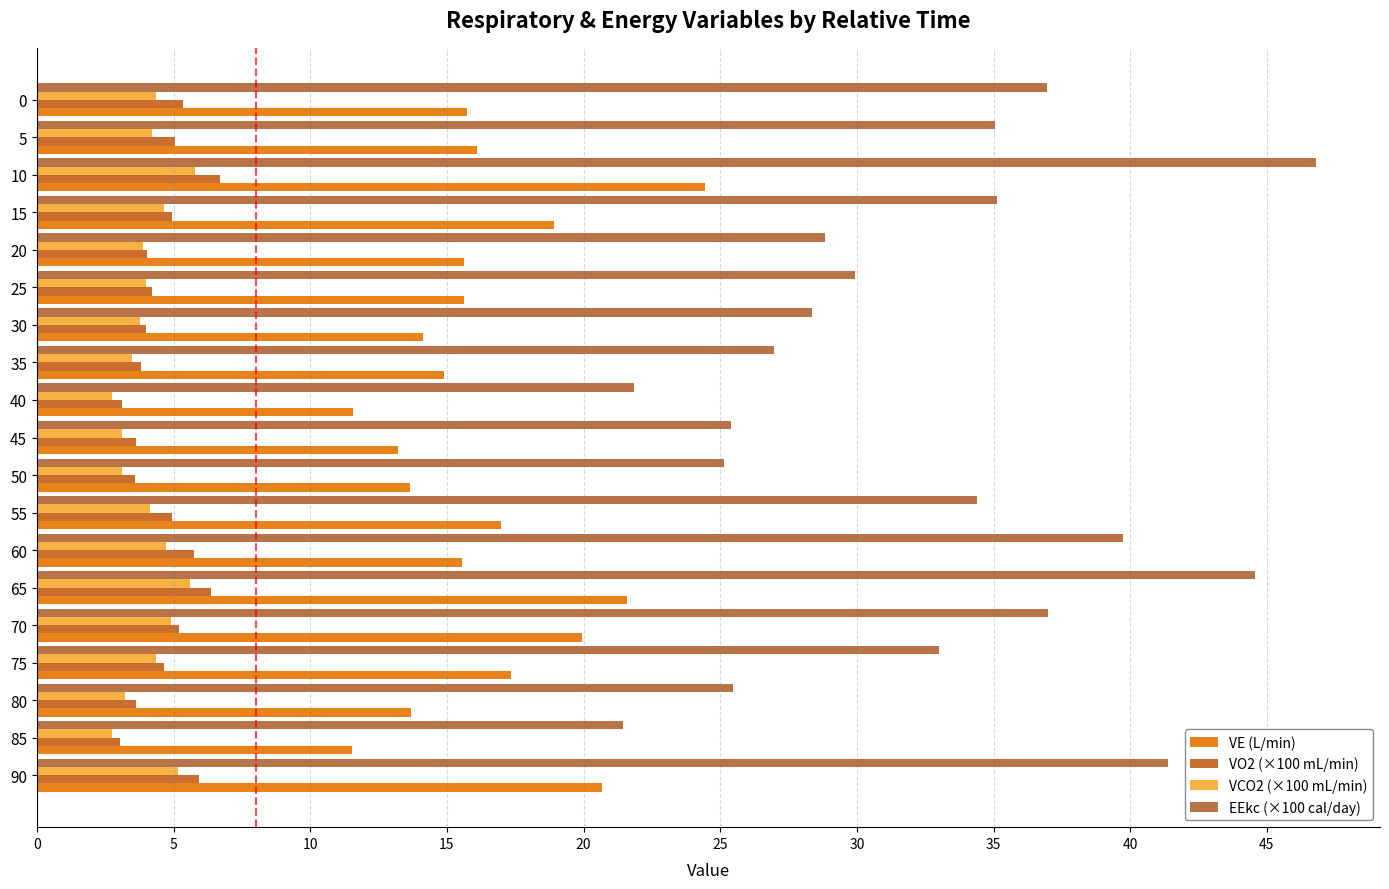

What is the total value across all series at 10?

83.7